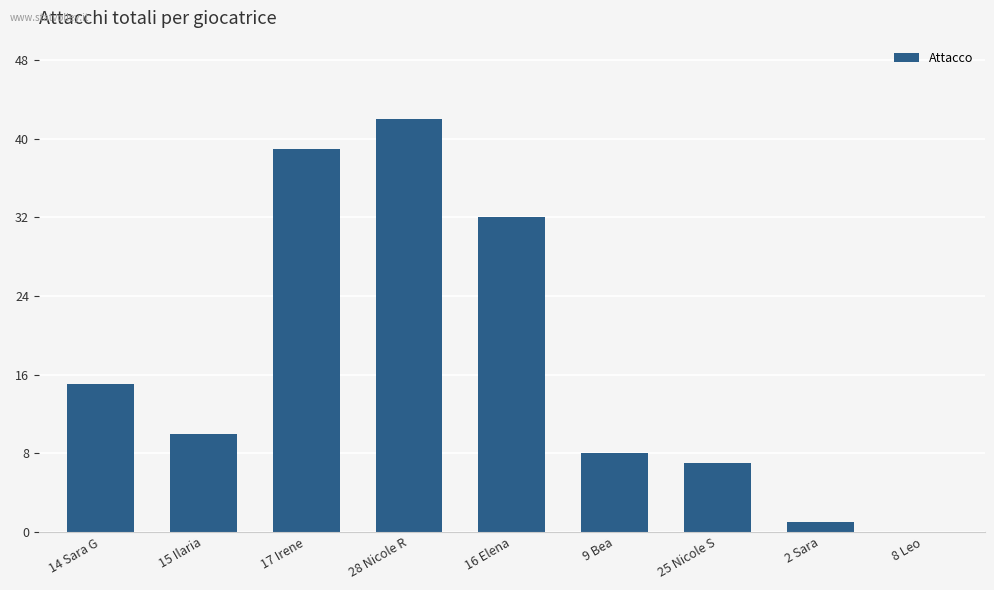

Reading left to right, extract all data points from this chart.

15	10	39	42	32	8	7	1	0